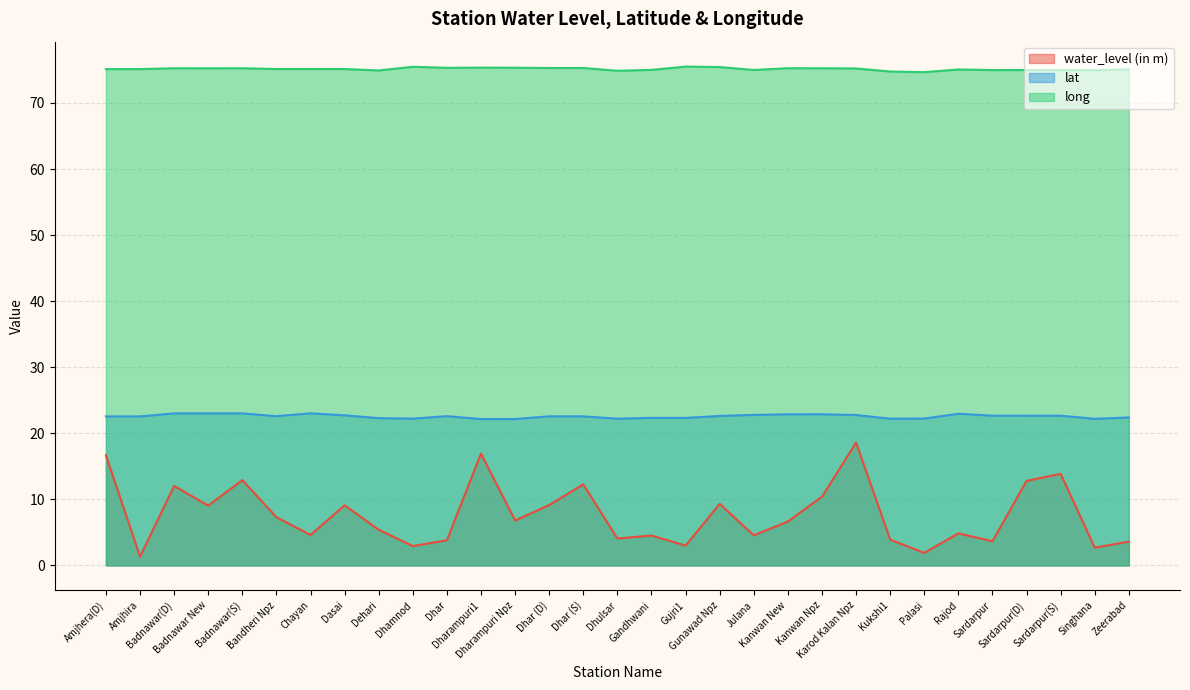

How many values in the water_level (in m) series exceed 6?

16